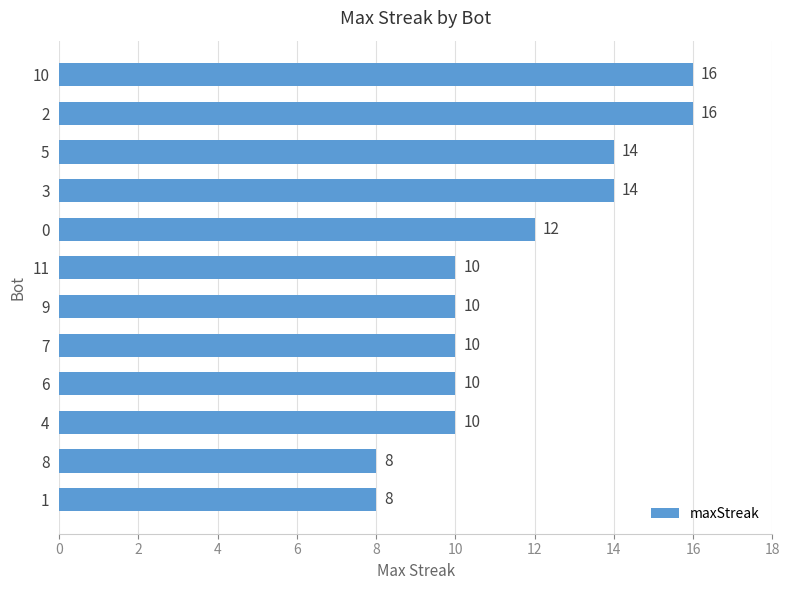

How many values are below 10?

2